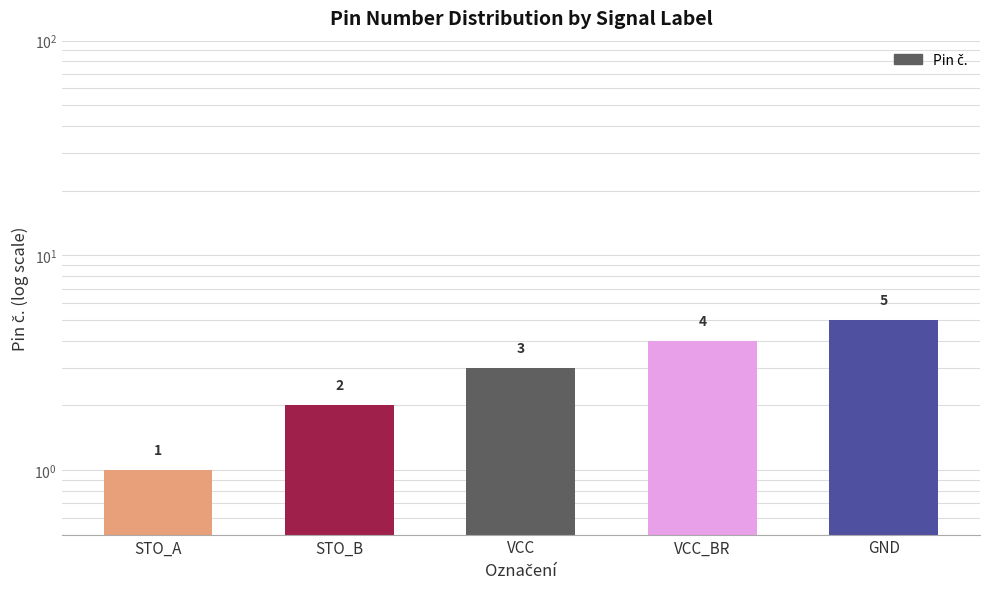

What is the smallest value displayed?

1